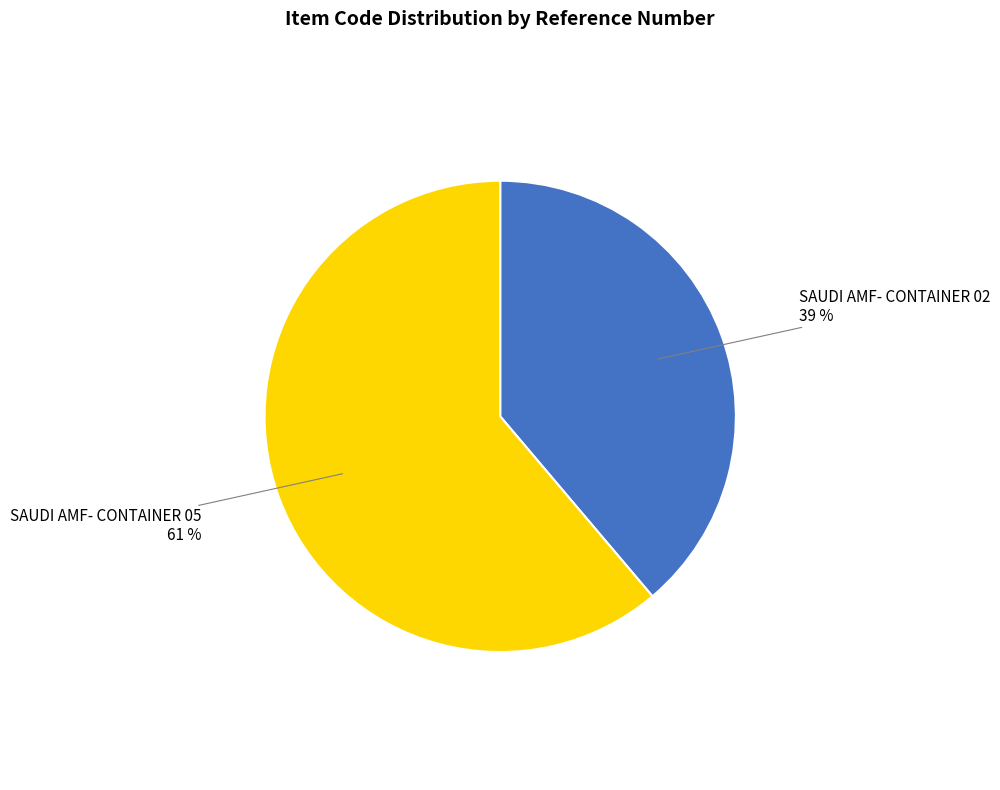

To the nearest percent, what is the average slice percentage?

50%